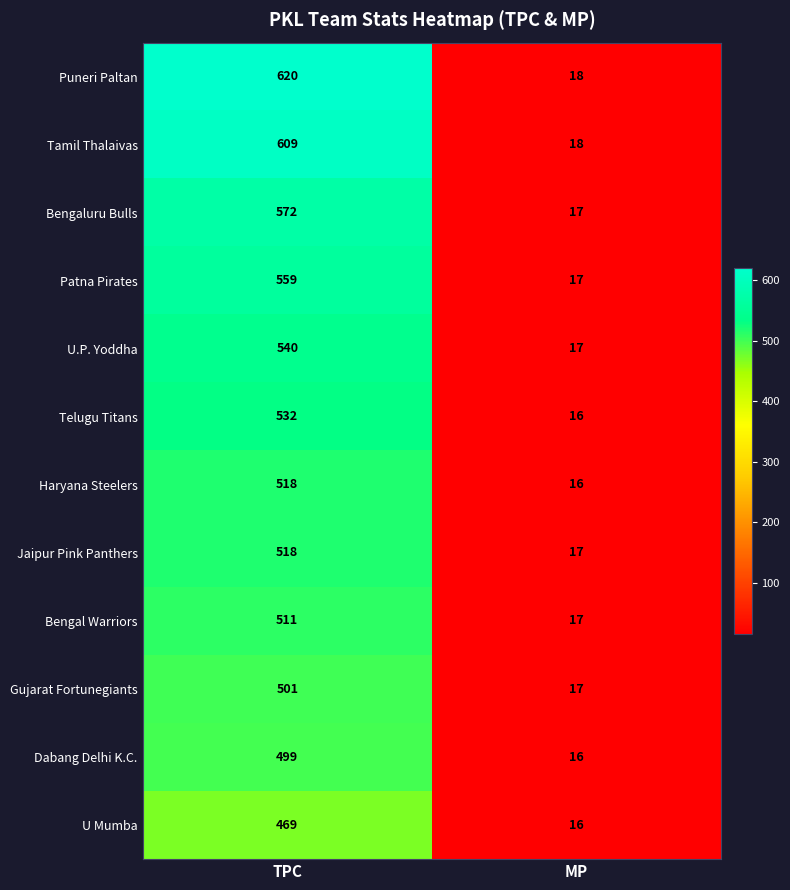

The value of Tamil Thalaivas at MP is 30. True or false?

False